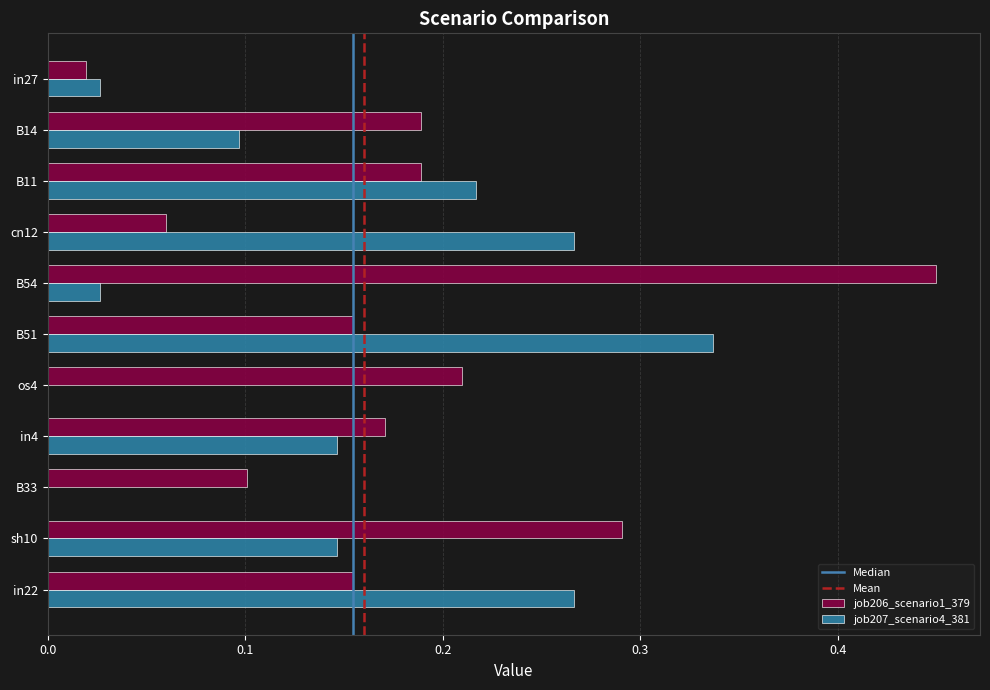

Is it true that job207_scenario4_381 equals 0.2 at os4?

False